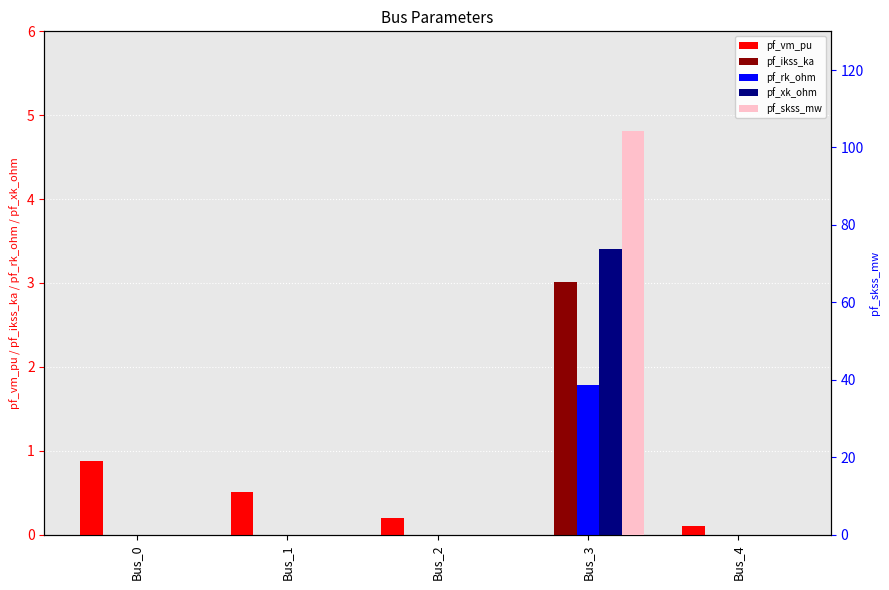

What is the value of the pf_vm_pu bar at the 1st from the left?

0.9